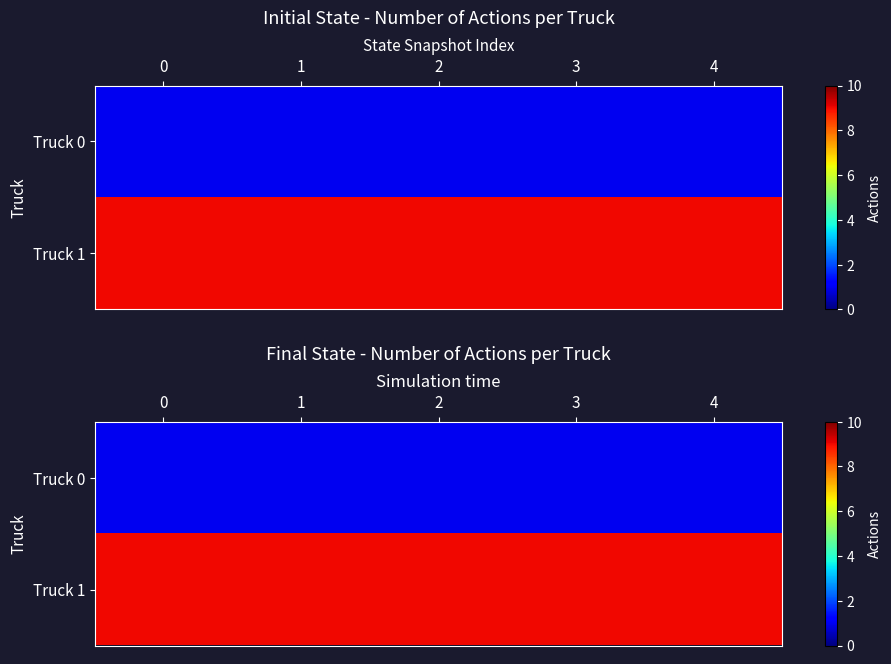

What is the difference between the highest and lowest values at 0?

8